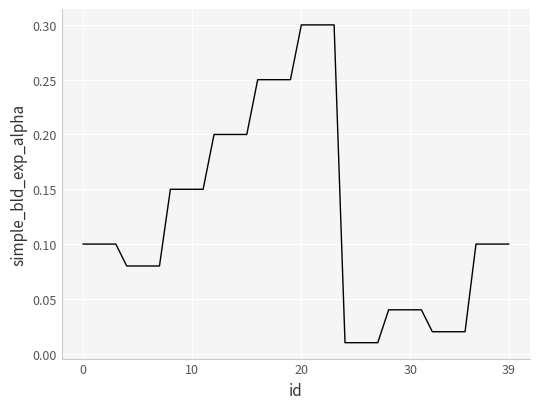

How many lines are shown in the chart?

1